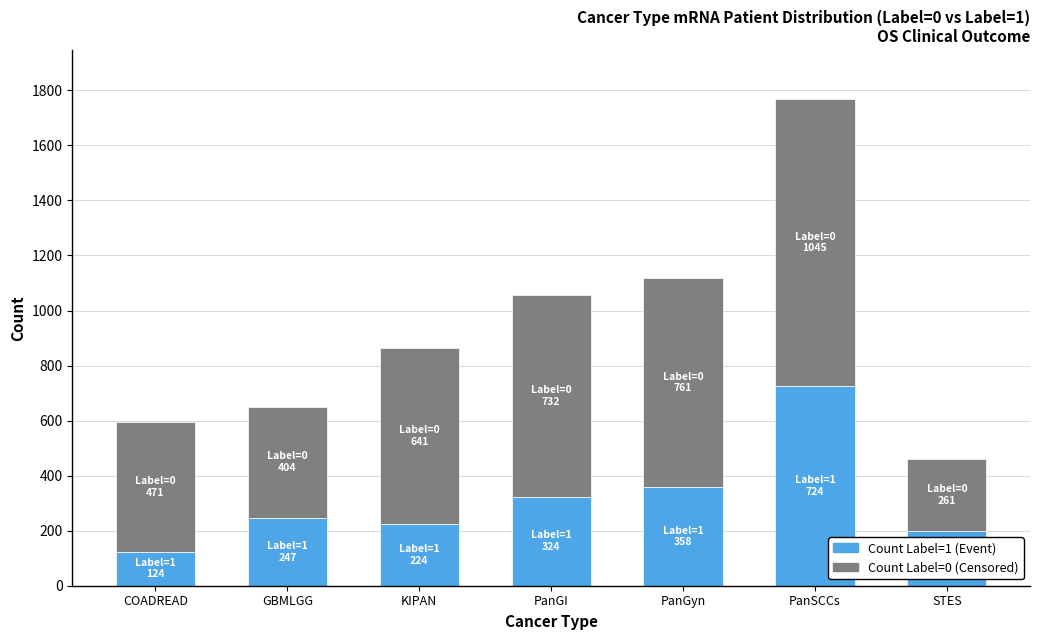

What is the total value across all series at STES?

461